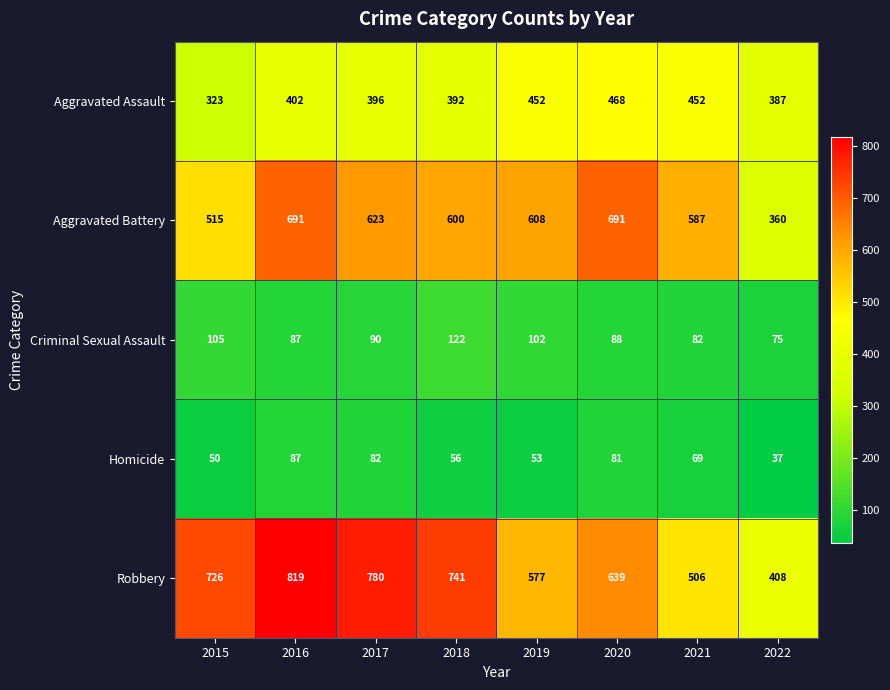

What is the approximate value of Aggravated Battery at 2018?

600